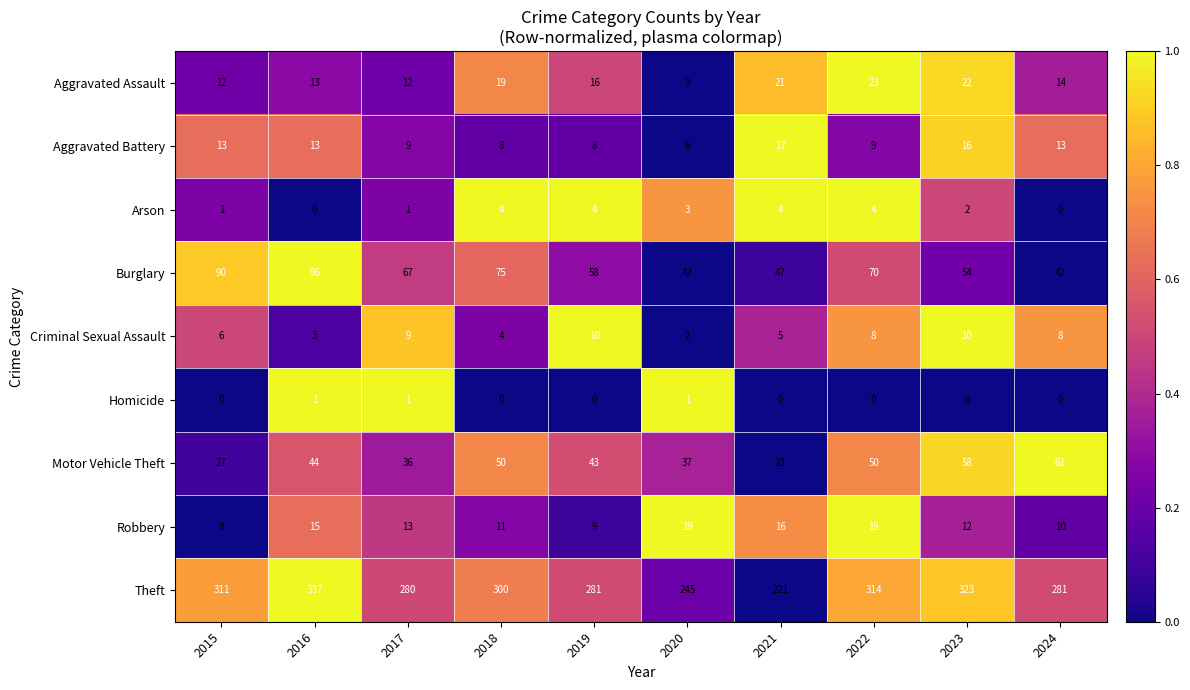

What is the sum of all Arson values?

23